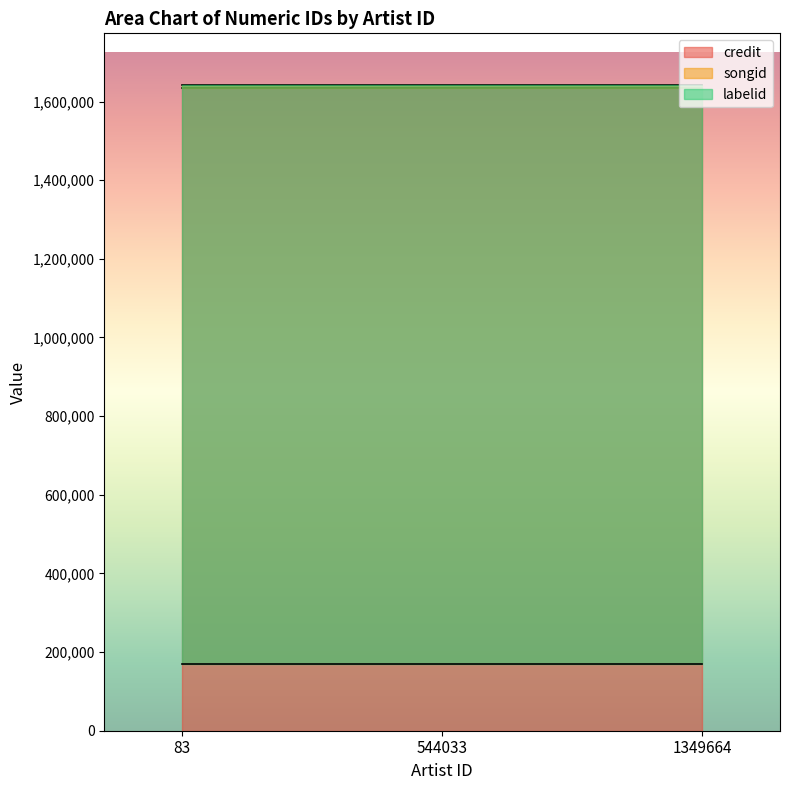

Is it true that songid equals 2321714 at 1349664?

False